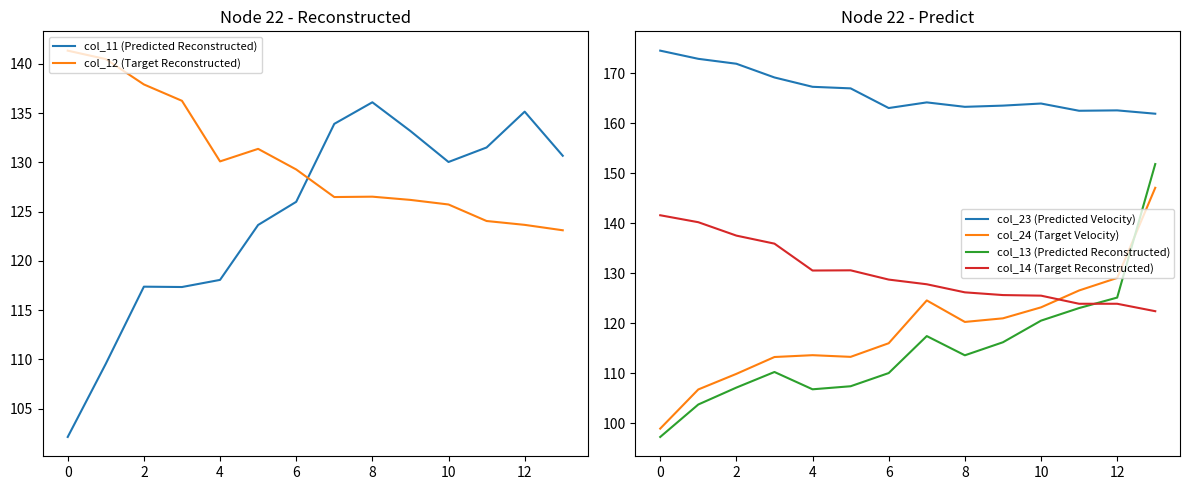

True or false: col_24 (Target Velocity) has a value of 161.7 at 0.

False